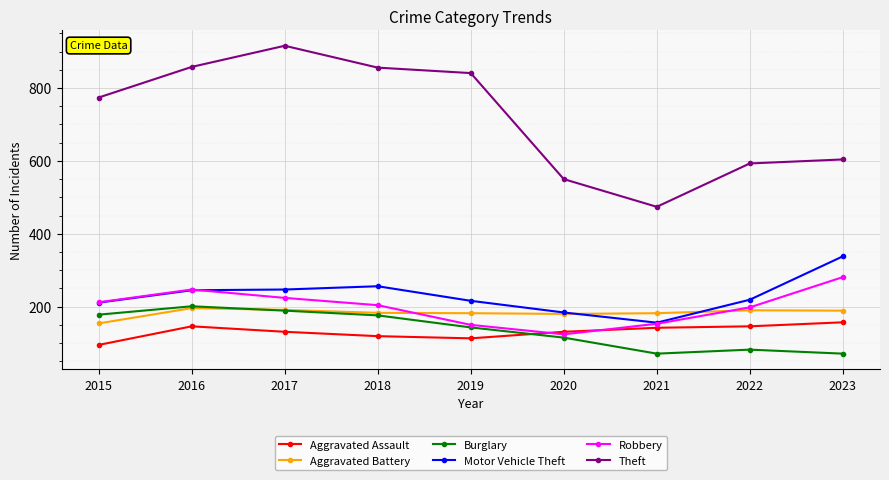

True or false: Aggravated Assault and Burglary intersect in this chart.

True